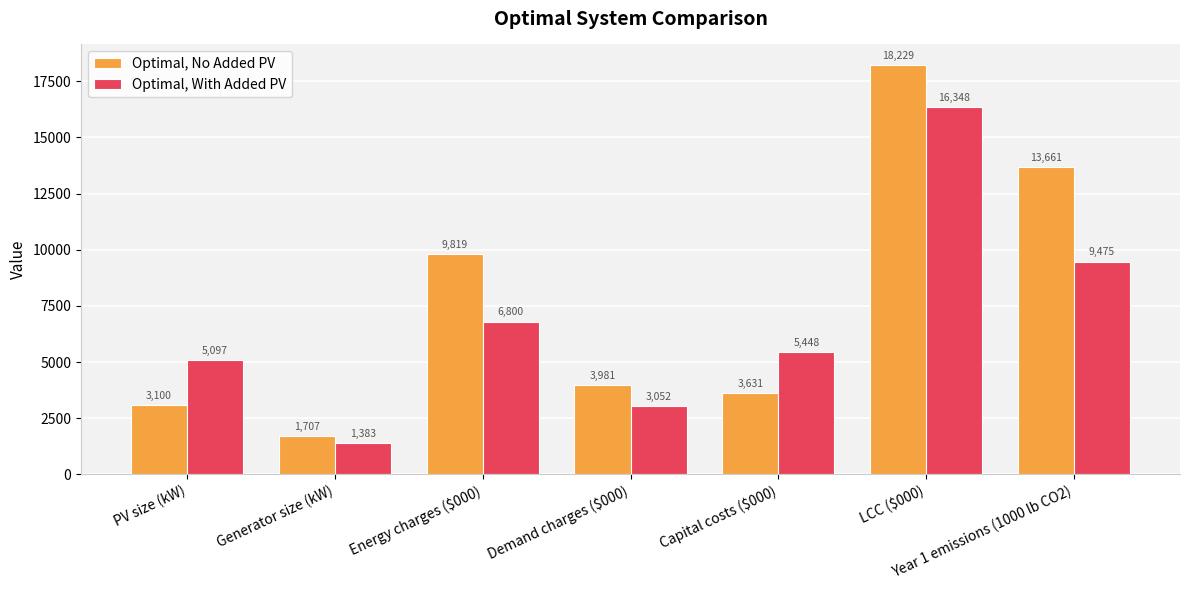

What is the maximum value for Optimal, With Added PV?

16348.3